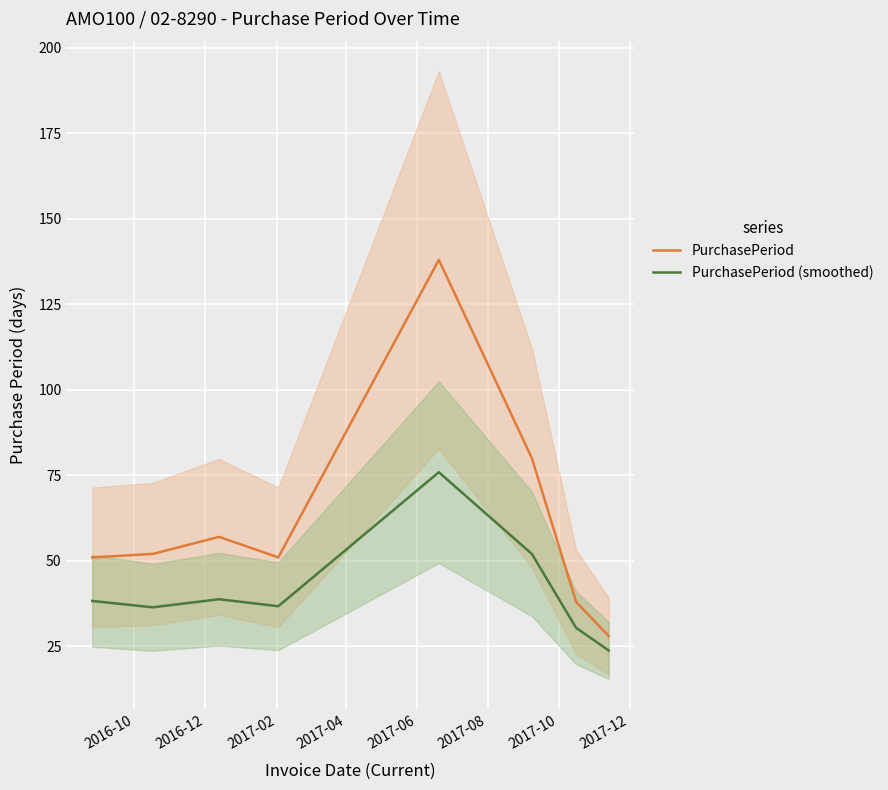

True or false: PurchasePeriod and PurchasePeriod (smoothed) cross at least once.

False